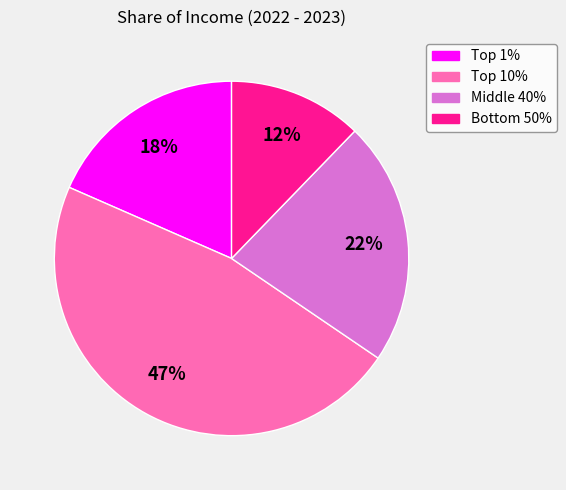

Which slice is the largest?

Top 10%